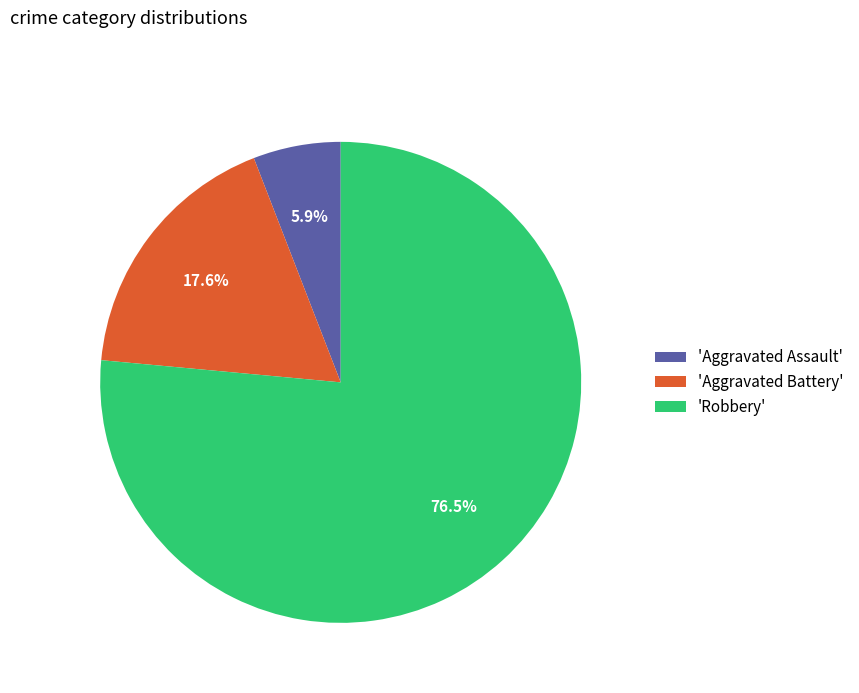

Is there a majority slice in this chart?

Yes